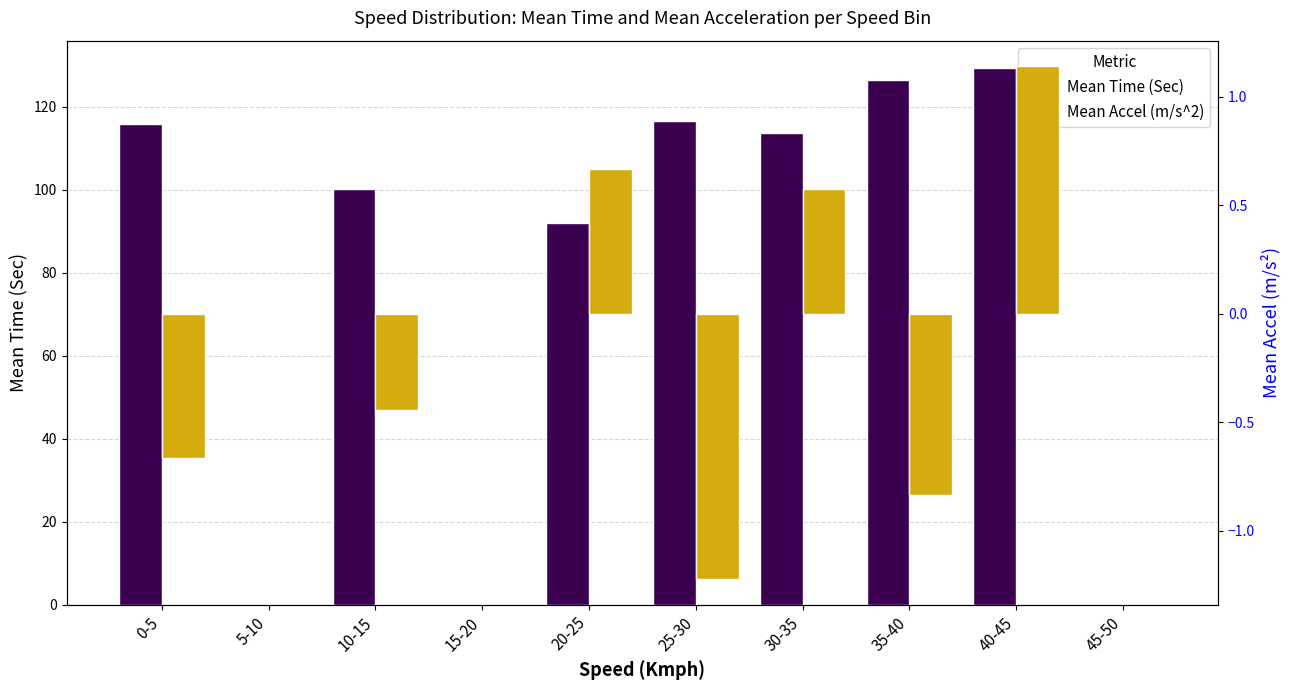

At how many categories does at least one series exceed 47?

7